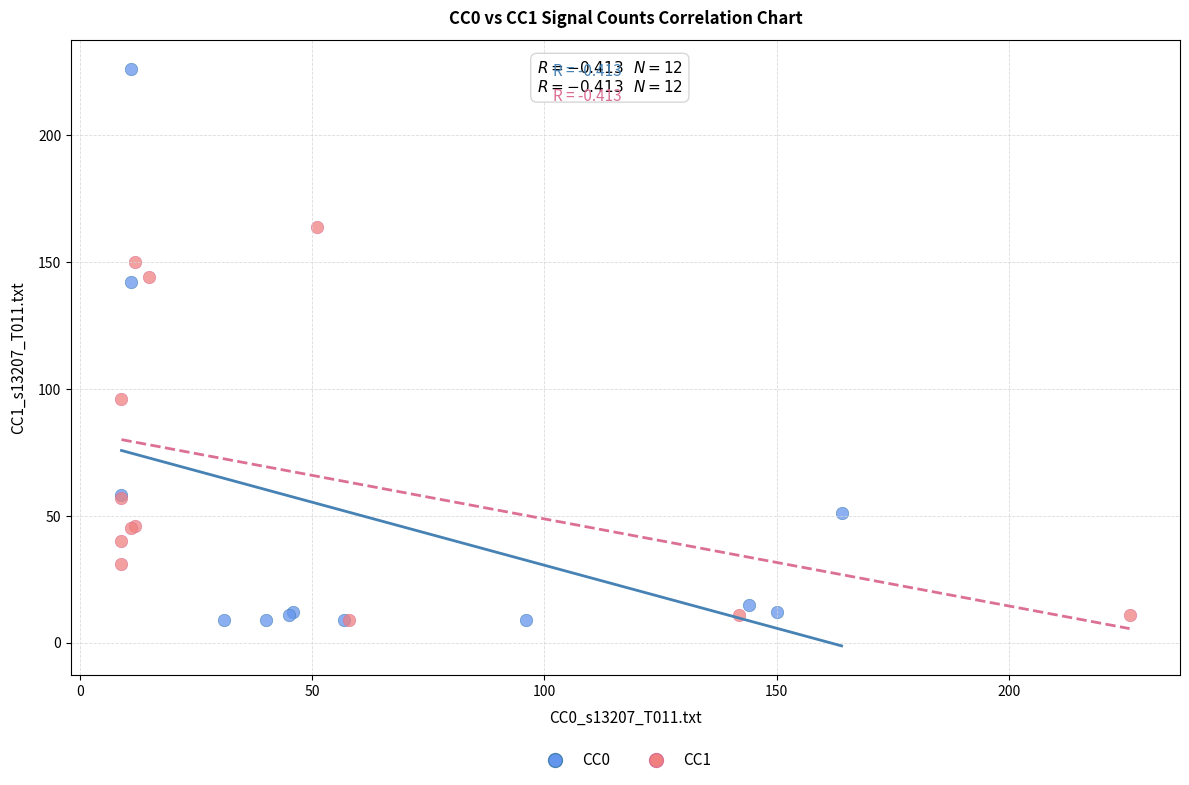

Which series has the largest Y range (max minus min)?

CC0